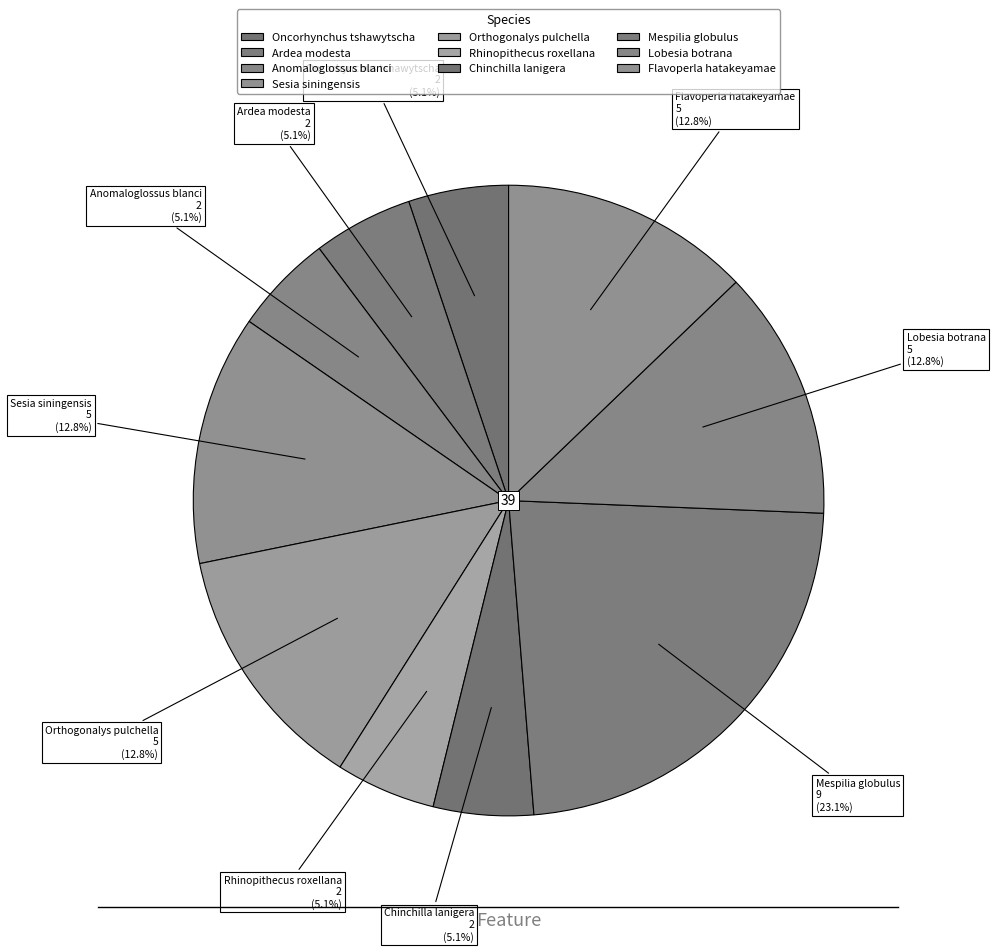

Which category has the biggest portion of the pie?

Mespilia globulus